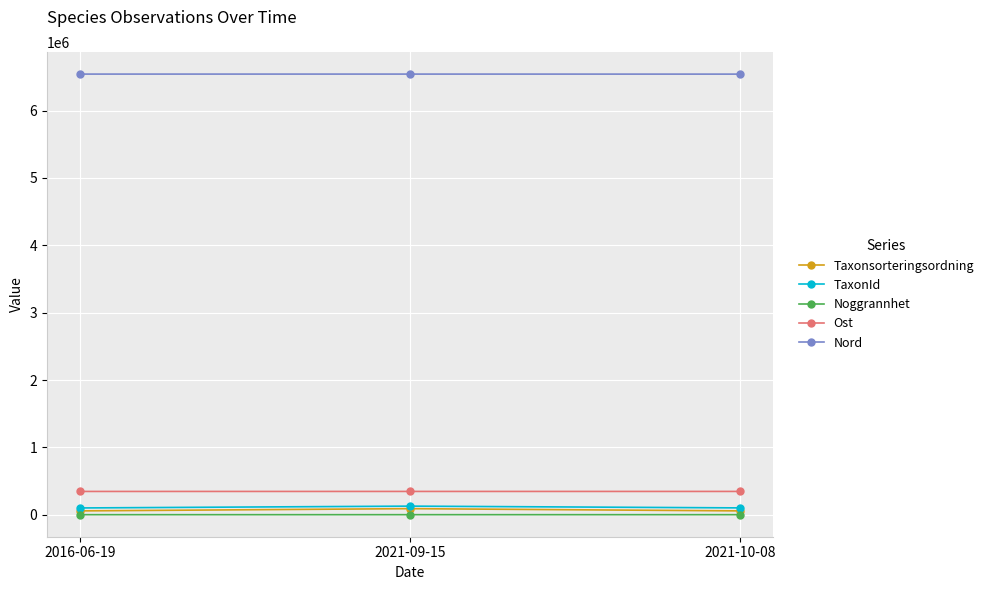

The value of Ost at 2016-06-19 is 345289.0. True or false?

True